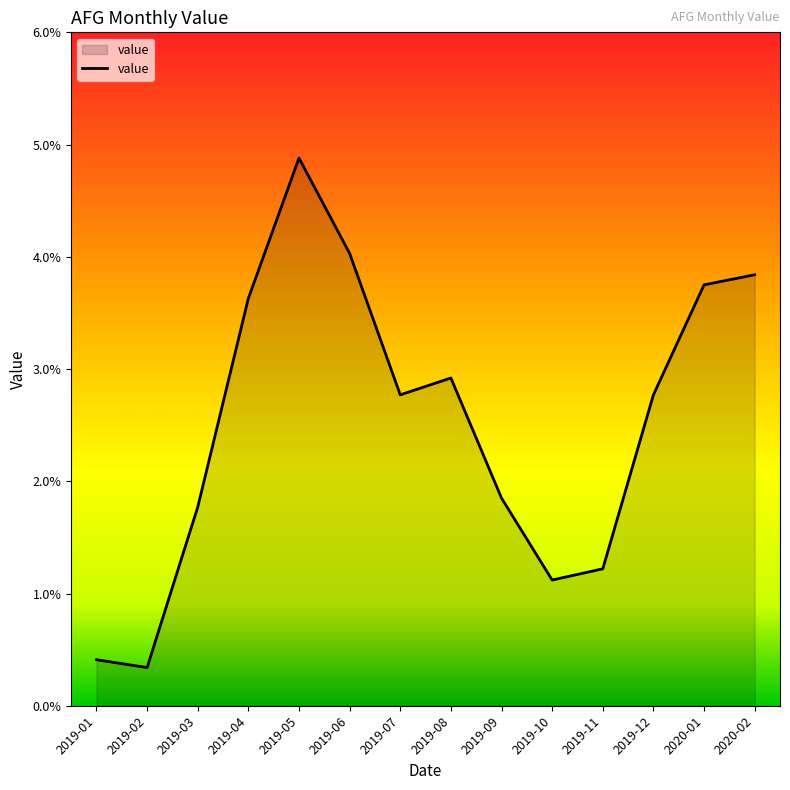

Rank the categories by value from highest to lowest.

2019-05, 2019-06, 2020-02, 2020-01, 2019-04, 2019-08, 2019-07, 2019-12, 2019-09, 2019-03, 2019-11, 2019-10, 2019-01, 2019-02